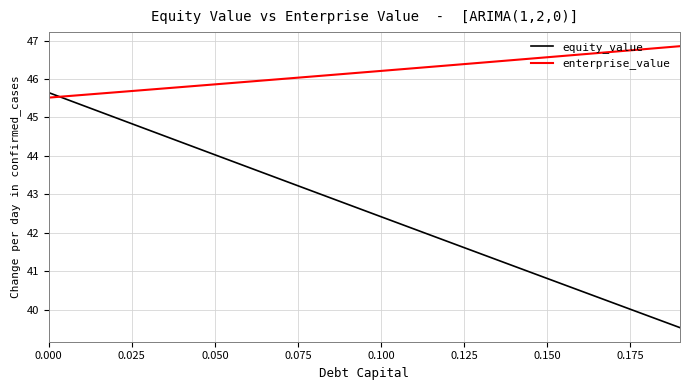

Which series has the largest total across all categories?

enterprise_value